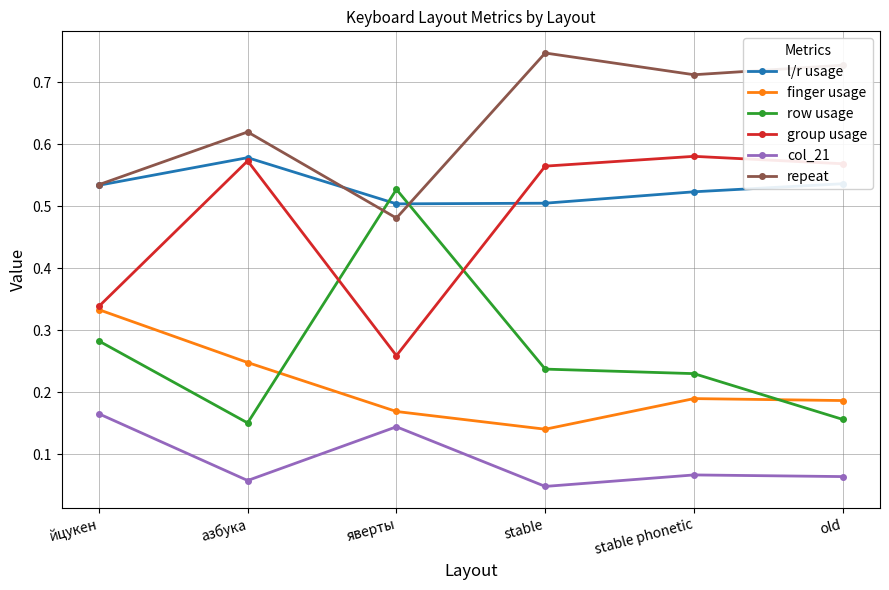

True or false: col_21 and group usage cross at least once.

False